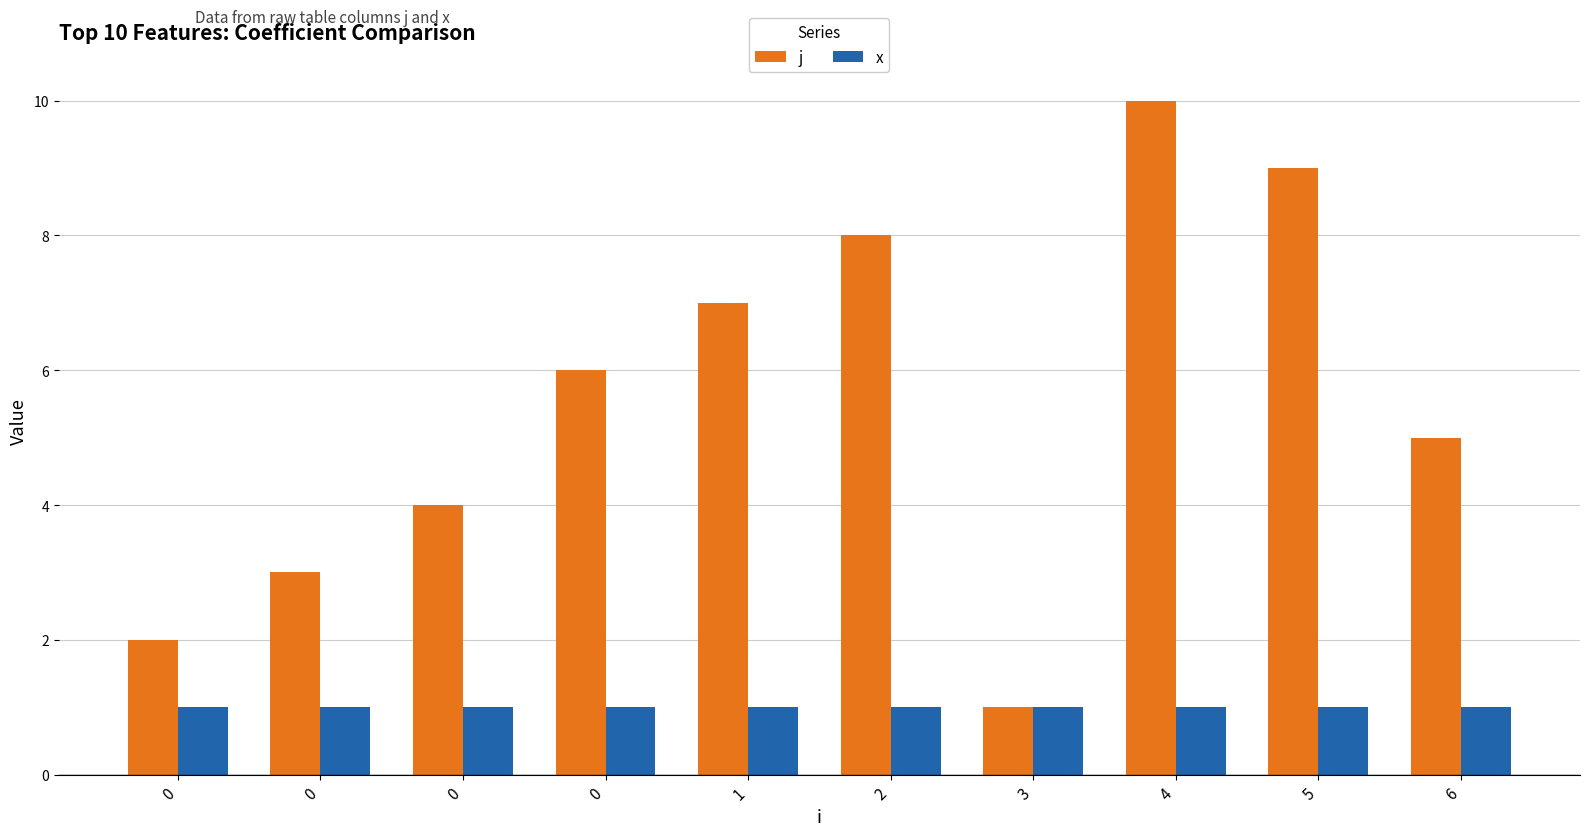

Count the number of data series in this chart.

2